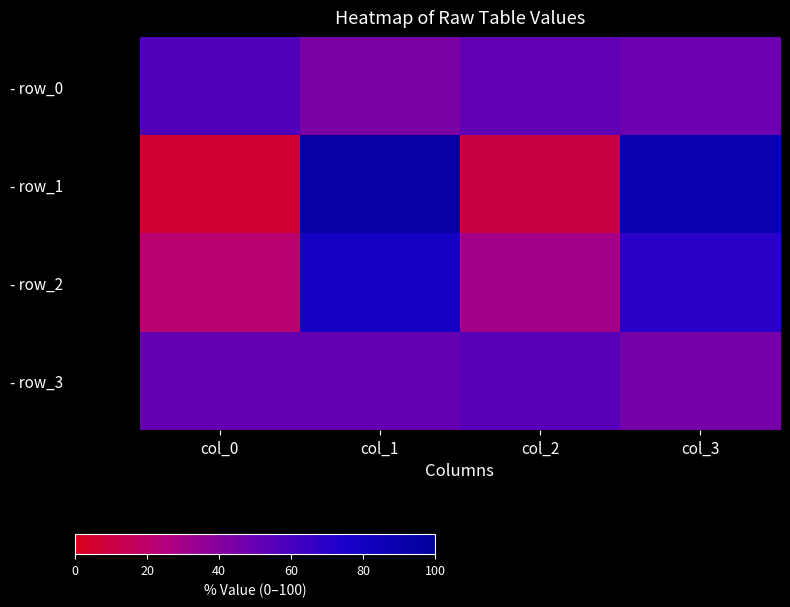

Which has a higher value, col_2 or col_0?

col_0